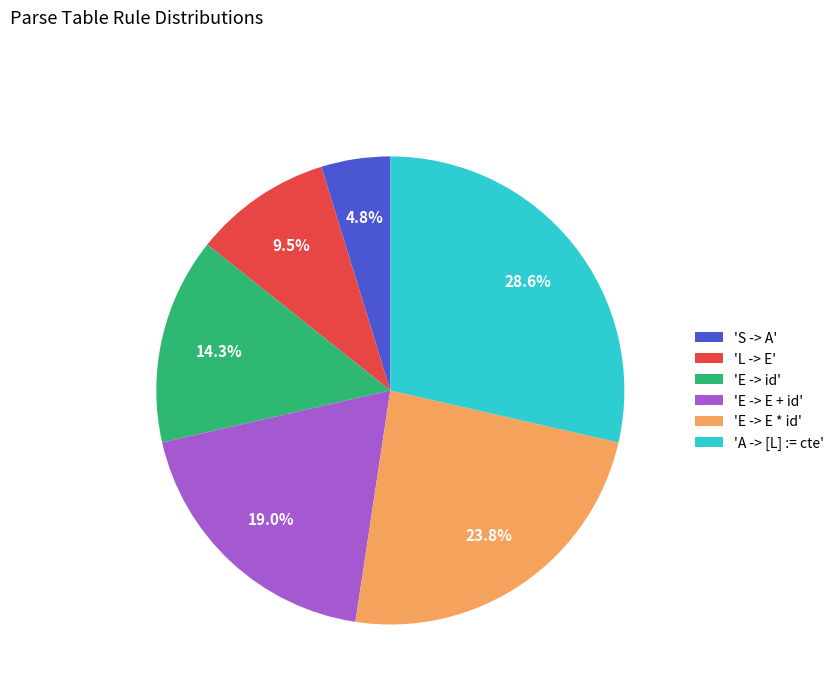

To the nearest percent, what is the average slice percentage?

17%